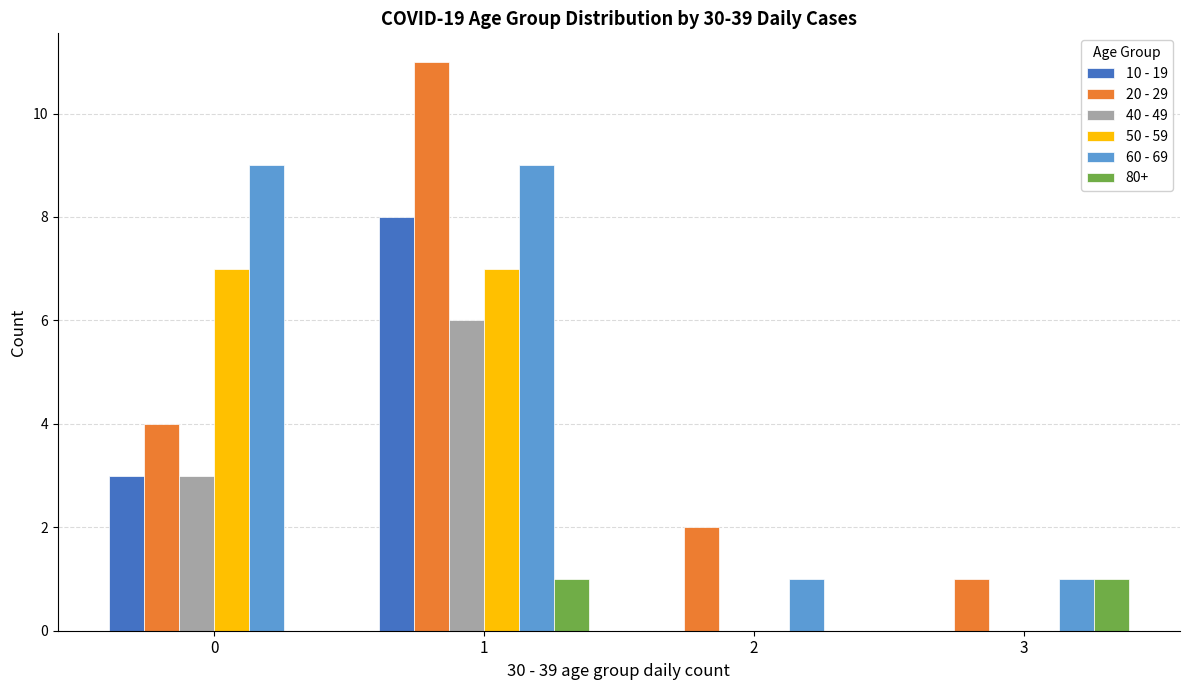

Are the bars grouped side by side (vs. stacked)?

Yes